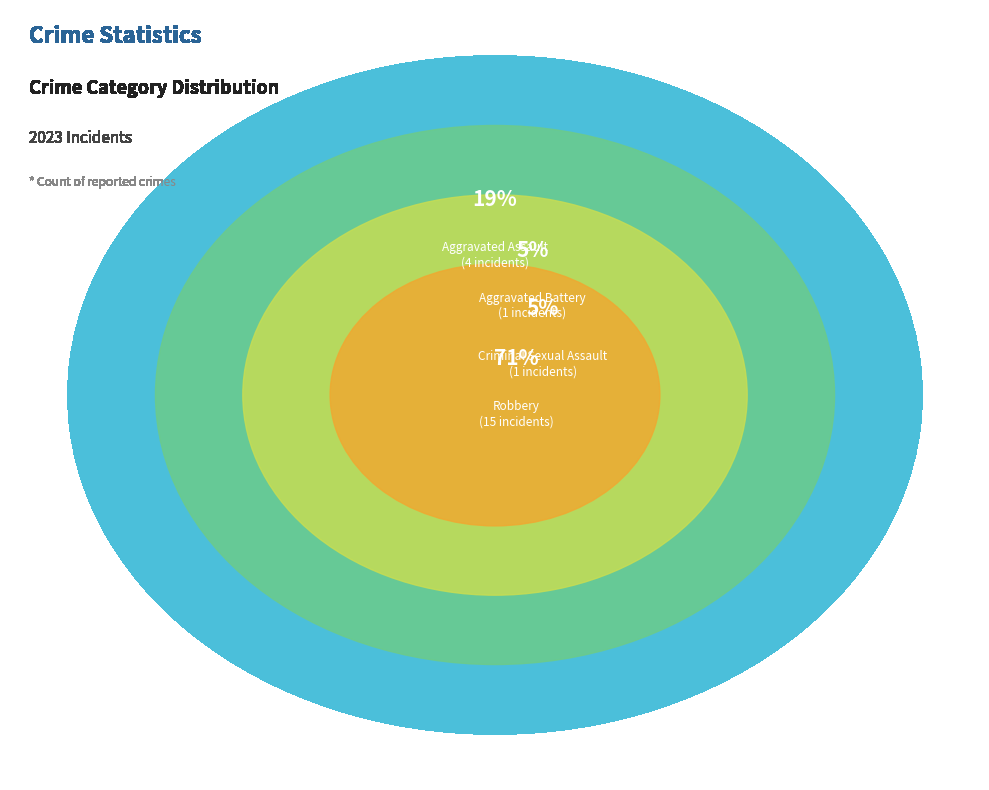

What is the change in value from Aggravated Assault to Aggravated Battery?

-3